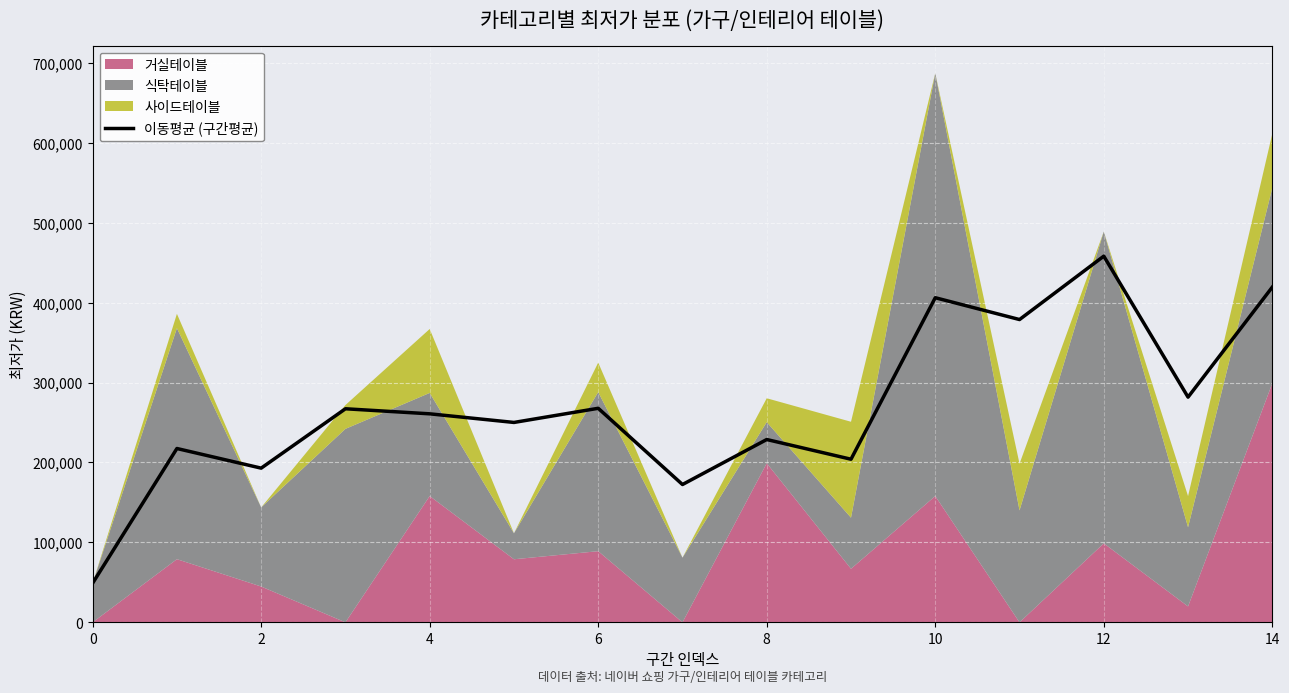

The 이동평균 (구간평균) series shows 79348.4 at 0. True or false?

False